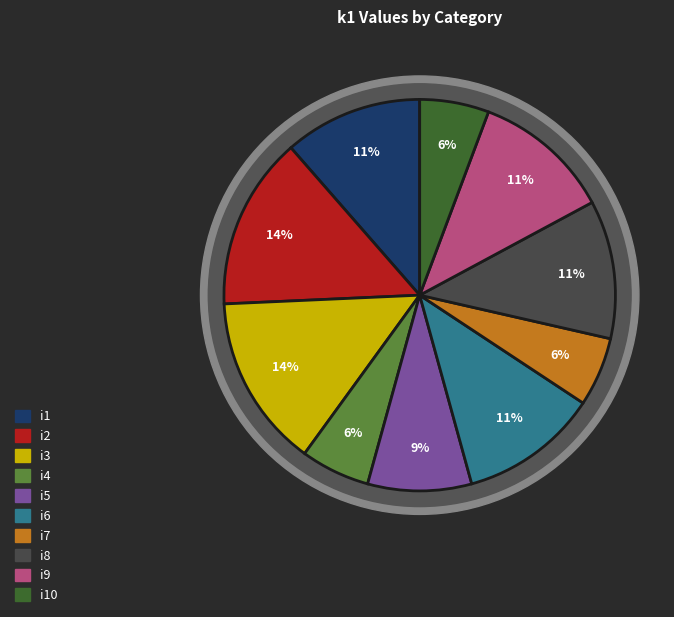

What is the largest slice in the pie chart?

i2